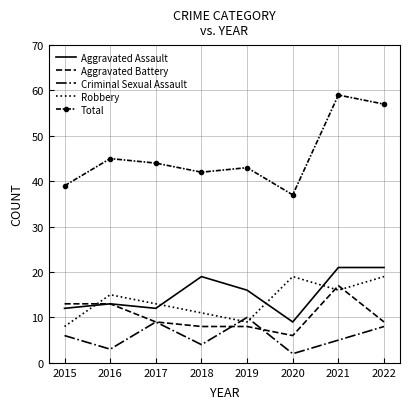

True or false: Total and Aggravated Assault intersect in this chart.

False